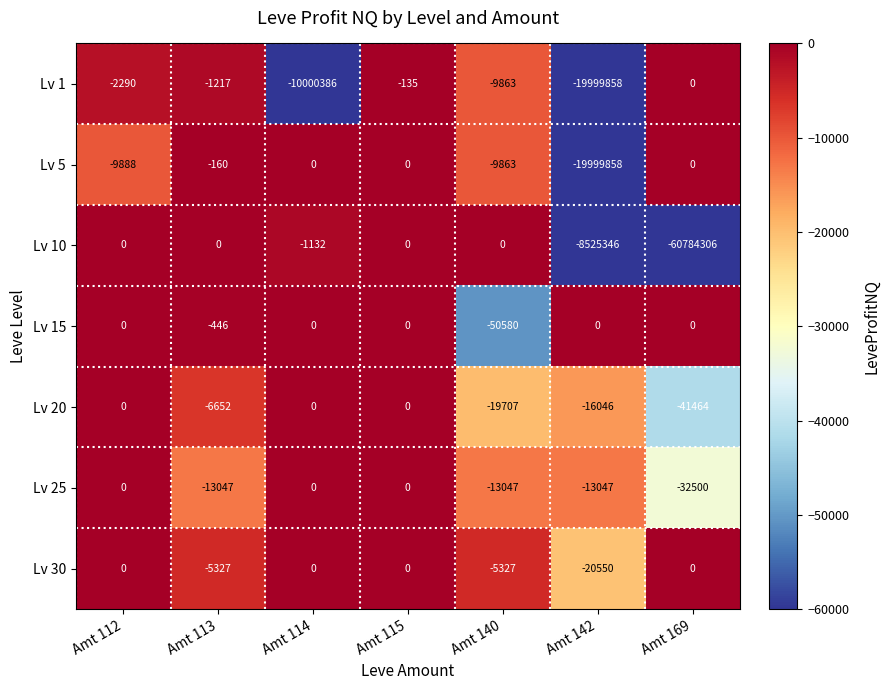

At which label does Lv 20 first exceed -6652?

Amt 112